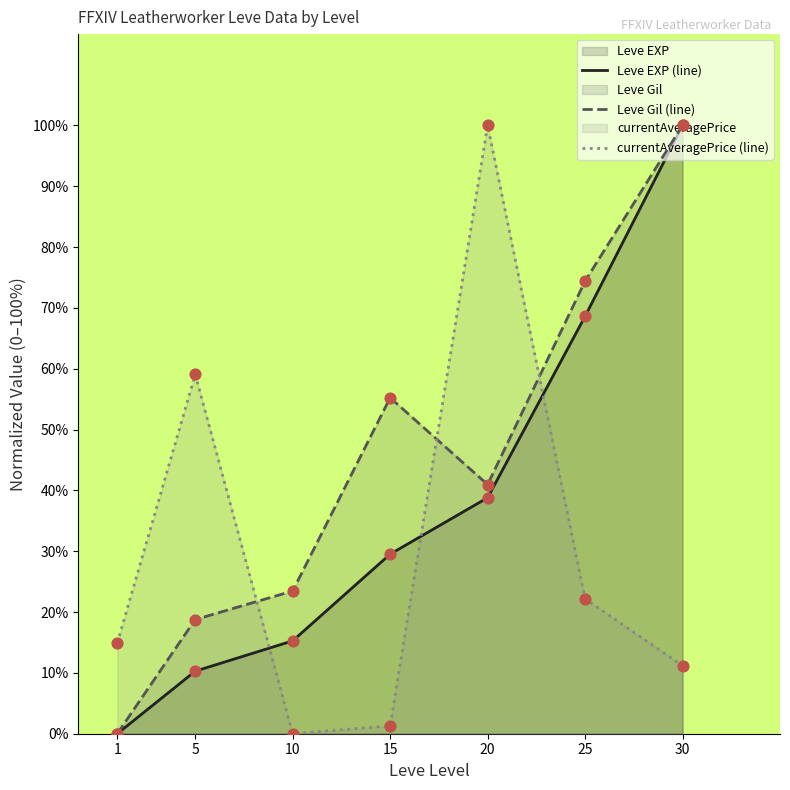

What is the total value across all series at 5?

88.1